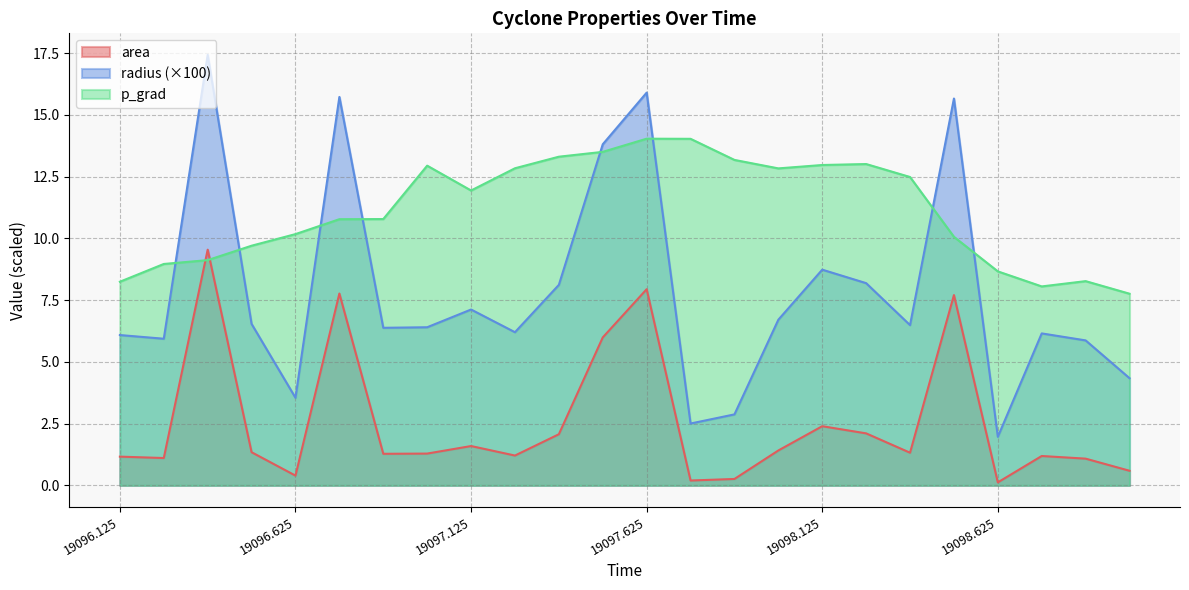

What is the greatest value displayed?

17.4